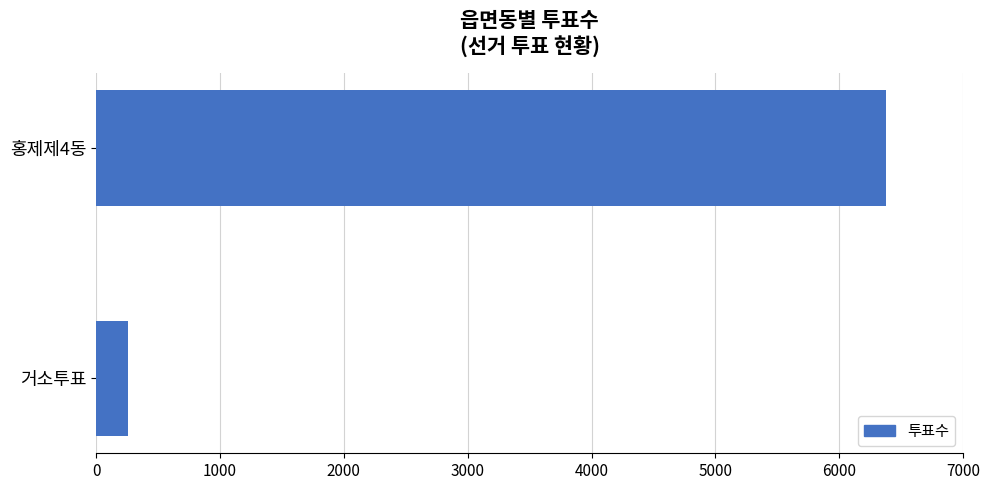

Is it true that the value at 홍제제4동 is 6382?

True